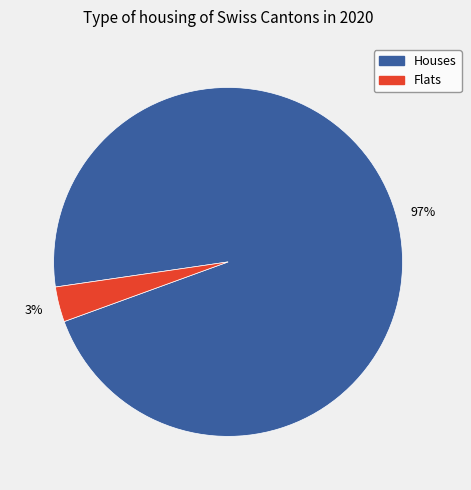

Which category has the smallest portion of the pie?

Flats